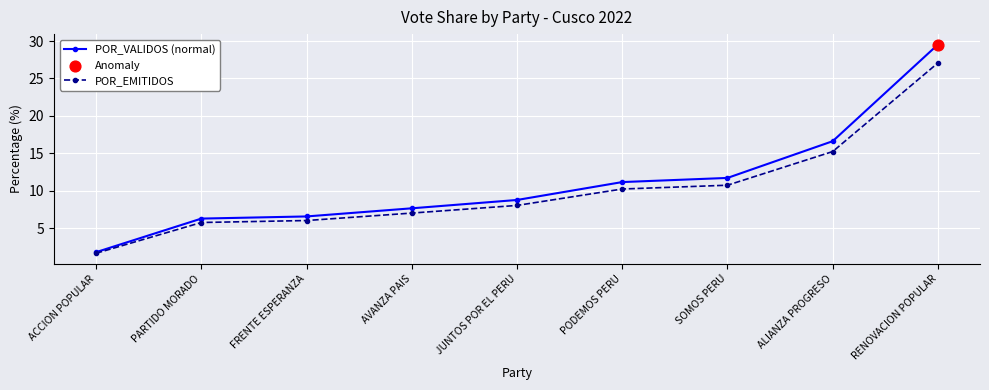

At which category is the sum across all series the highest?

RENOVACION POPULAR